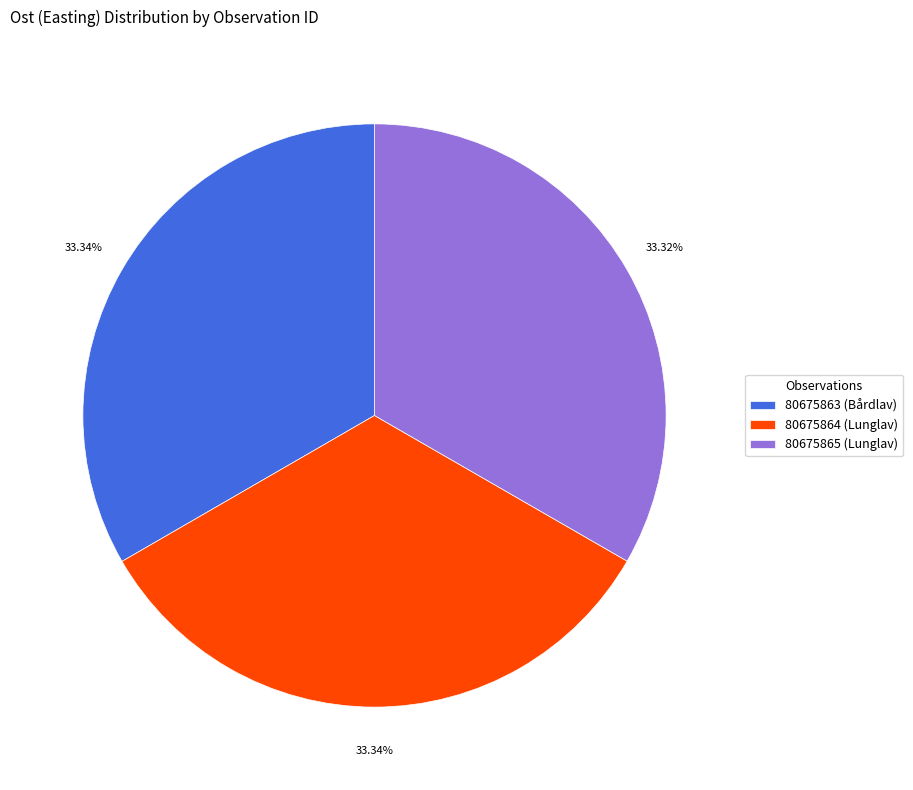

How many segments does this pie chart have?

3